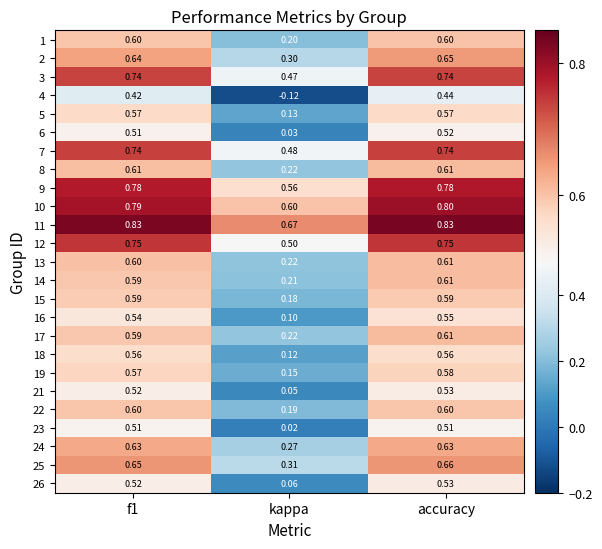

Which category has the lowest value in the 15 series?

kappa